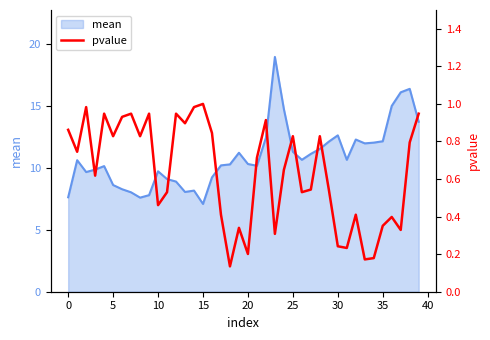

How many categories are shown in the chart?

40